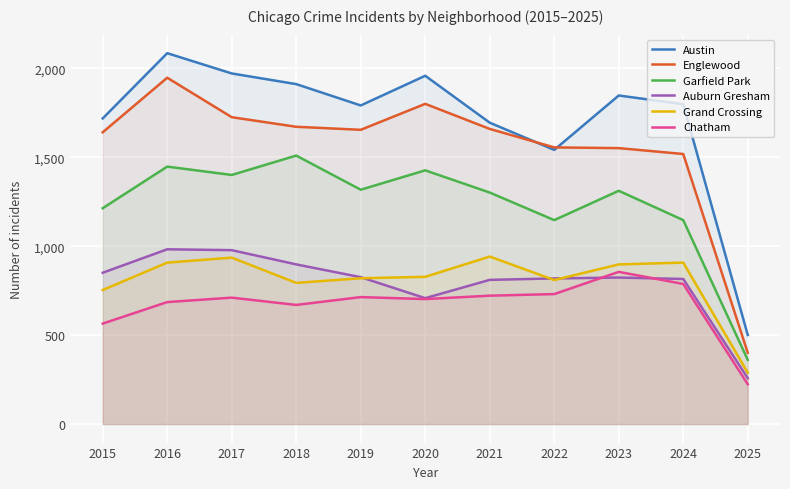

At which category does the chart reach its peak across all series?

2016